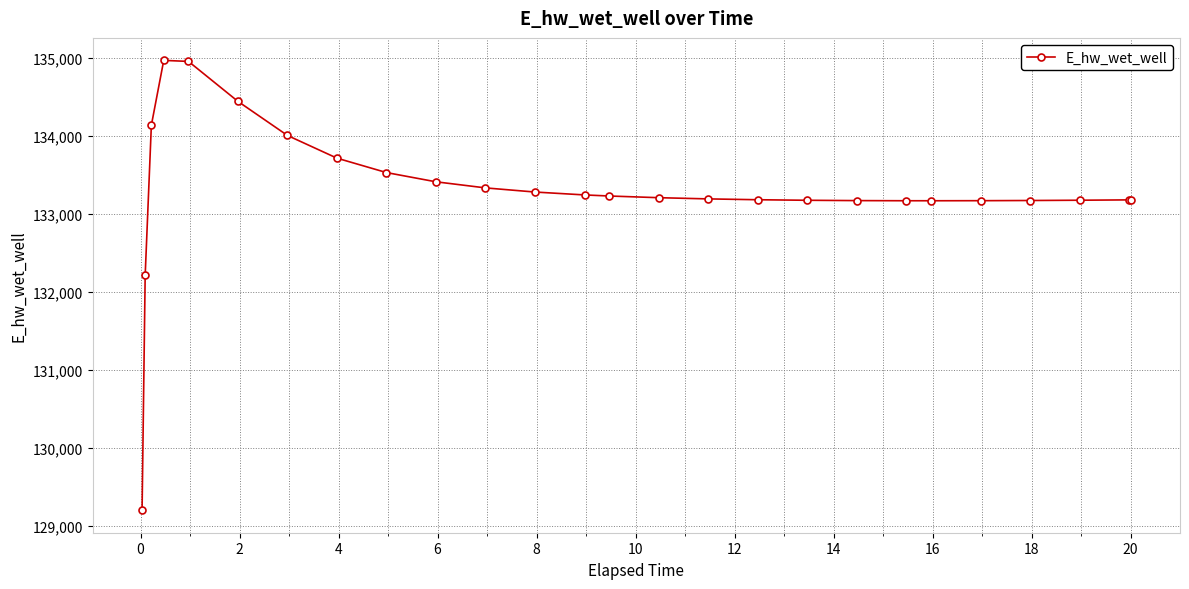

True or false: the data has more than 0 interior local peaks.

True